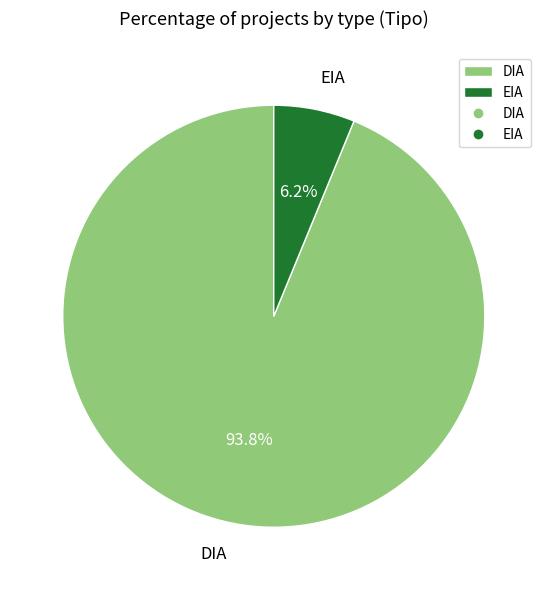

True or false: DIA accounts for 94% of the total.

True